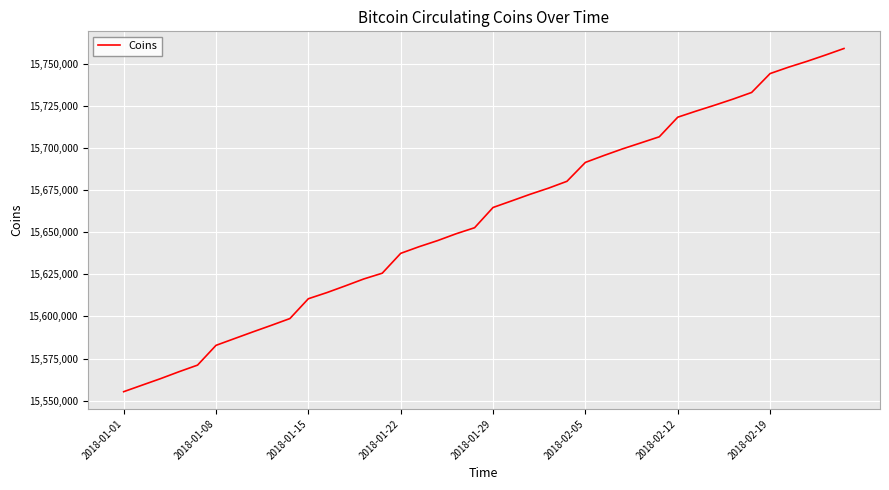

What is the difference between the maximum and minimum values?

203529.8